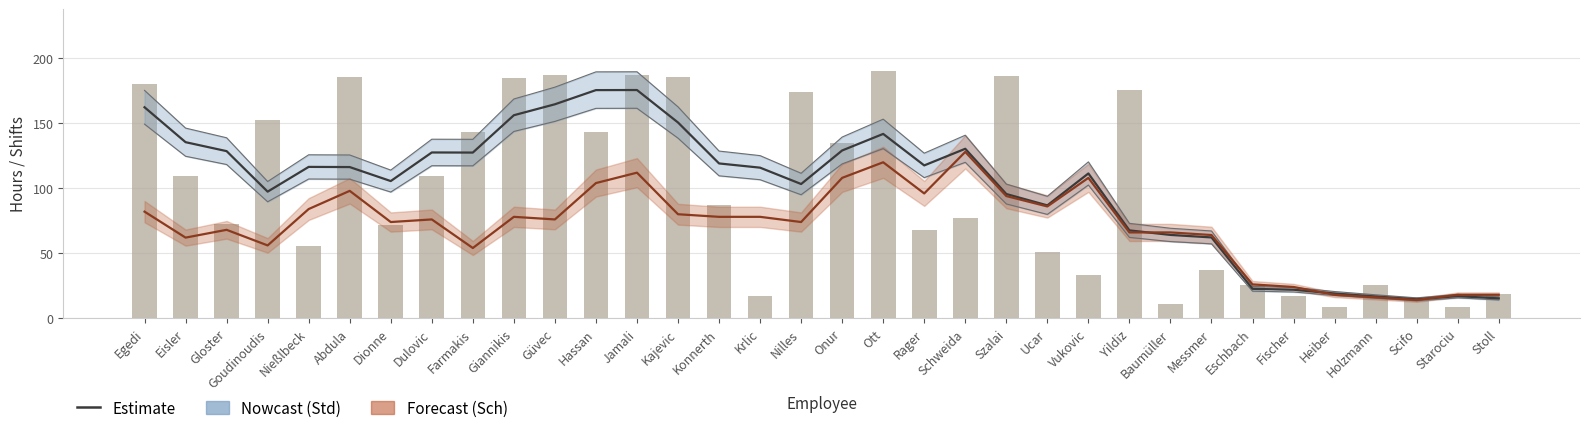

Is it true that Sch×8 (smoothed) equals 121.2 at Nießlbeck?

False